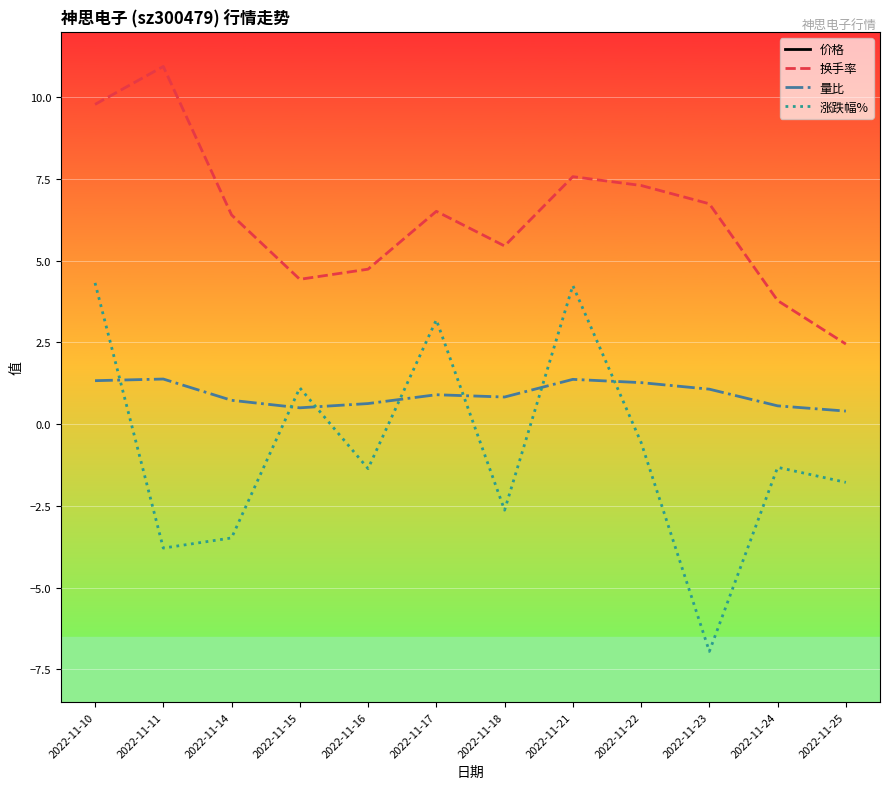

Where is the first local maximum for 涨跌幅%?

2022-11-15